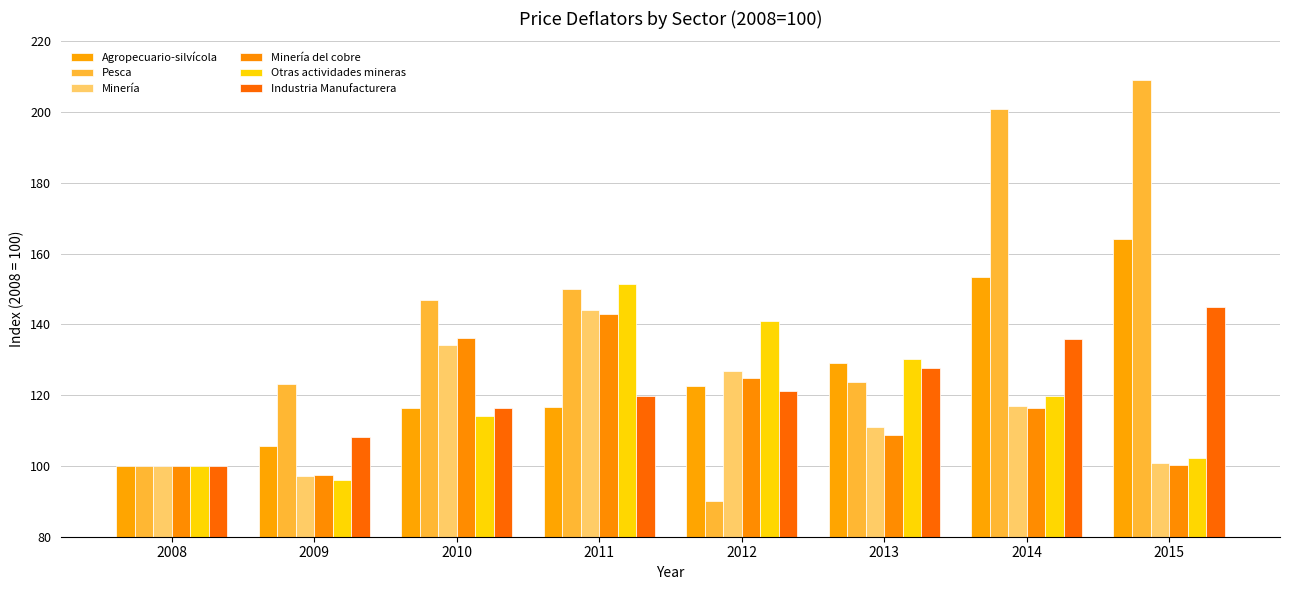

True or false: Minería del cobre has a value of 66.5 at 2009.

False